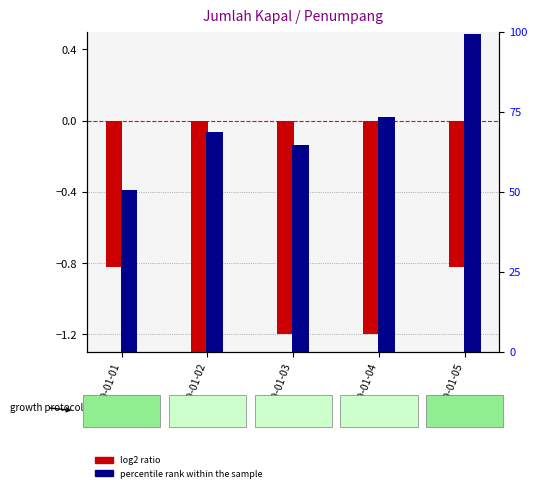

Which category has the lowest value across all series?

2019-01-02